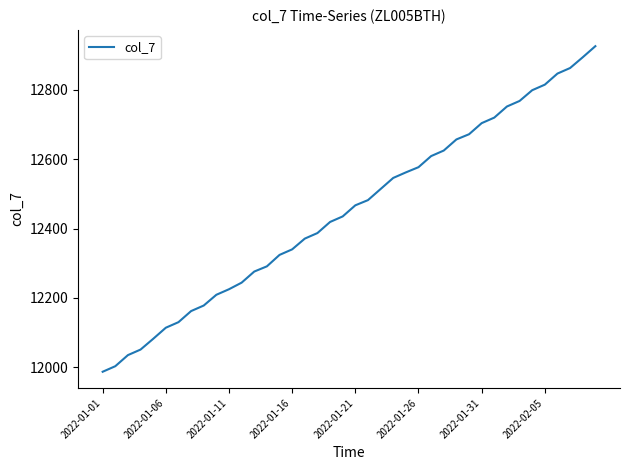

Count the number of data series in this chart.

1